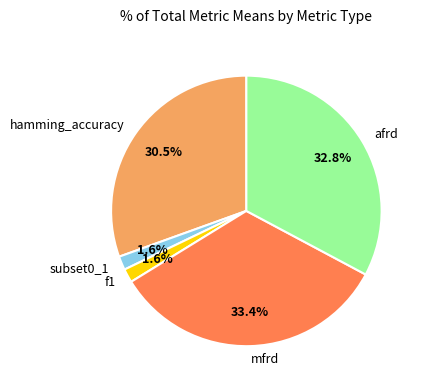

How many slices are in this pie chart?

5